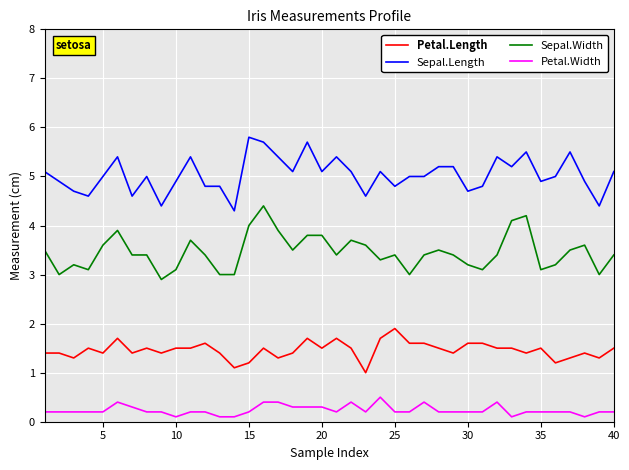

Reading left to right, what are all the values shown in this chart?

Petal.Length: 1.4	1.4	1.3	1.5	1.4	1.7	1.4	1.5	1.4	1.5	1.5	1.6	1.4	1.1	1.2	1.5	1.3	1.4	1.7	1.5	1.7	1.5	1.0	1.7	1.9	1.6	1.6	1.5	1.4	1.6	1.6	1.5	1.5	1.4	1.5	1.2	1.3	1.4	1.3	1.5
Sepal.Length: 5.1	4.9	4.7	4.6	5.0	5.4	4.6	5.0	4.4	4.9	5.4	4.8	4.8	4.3	5.8	5.7	5.4	5.1	5.7	5.1	5.4	5.1	4.6	5.1	4.8	5.0	5.0	5.2	5.2	4.7	4.8	5.4	5.2	5.5	4.9	5.0	5.5	4.9	4.4	5.1
Sepal.Width: 3.5	3.0	3.2	3.1	3.6	3.9	3.4	3.4	2.9	3.1	3.7	3.4	3.0	3.0	4.0	4.4	3.9	3.5	3.8	3.8	3.4	3.7	3.6	3.3	3.4	3.0	3.4	3.5	3.4	3.2	3.1	3.4	4.1	4.2	3.1	3.2	3.5	3.6	3.0	3.4
Petal.Width: 0.2	0.2	0.2	0.2	0.2	0.4	0.3	0.2	0.2	0.1	0.2	0.2	0.1	0.1	0.2	0.4	0.4	0.3	0.3	0.3	0.2	0.4	0.2	0.5	0.2	0.2	0.4	0.2	0.2	0.2	0.2	0.4	0.1	0.2	0.2	0.2	0.2	0.1	0.2	0.2